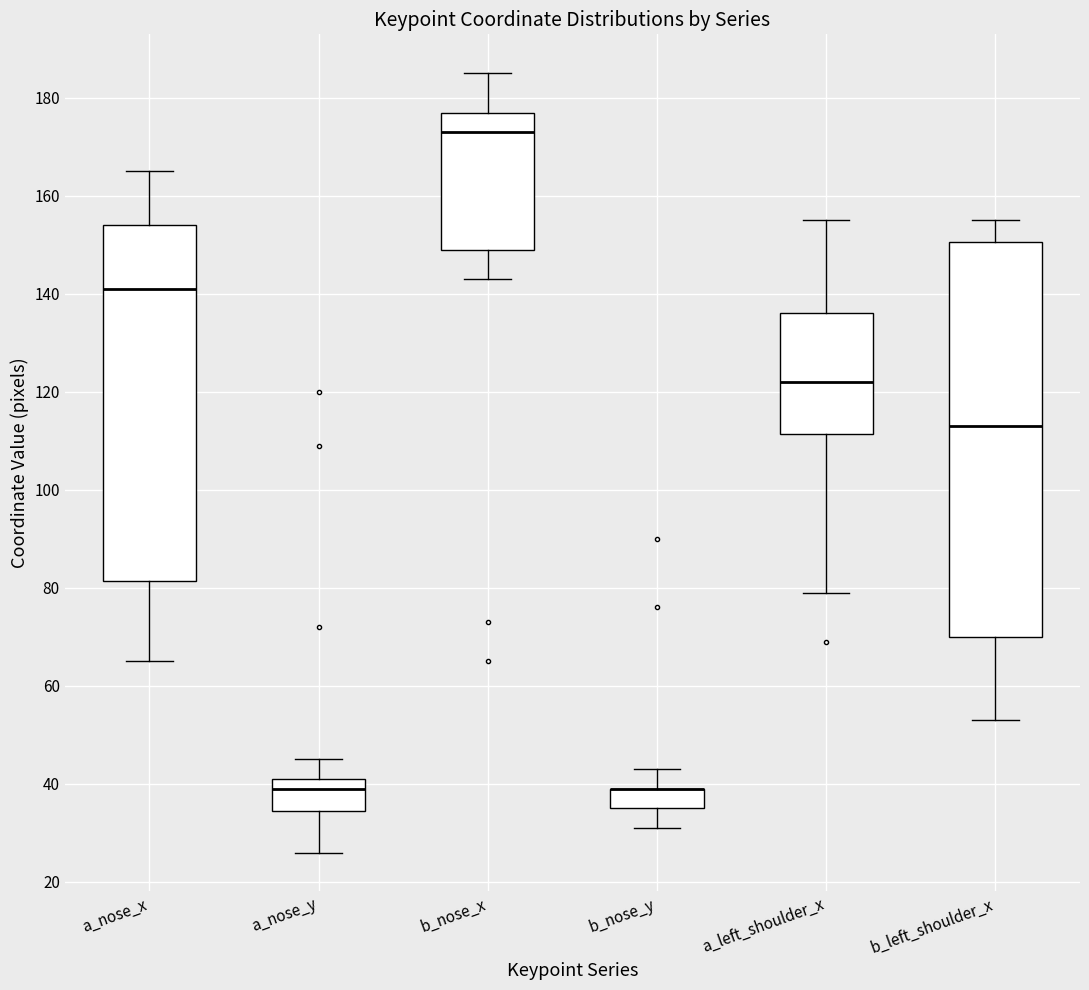

Where does the median line of the box for a_nose_x sit on the y-axis? The values are not printed on the chart, so give them approximately, as read against the axis.

142